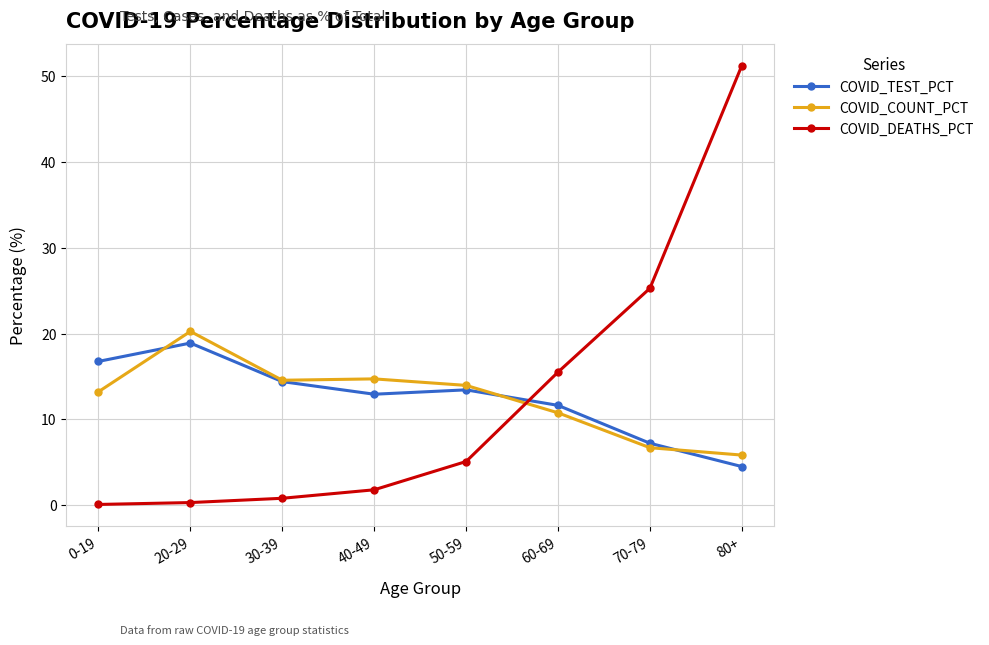

Where do COVID_DEATHS_PCT and COVID_COUNT_PCT first cross each other?

50-59 and 60-69